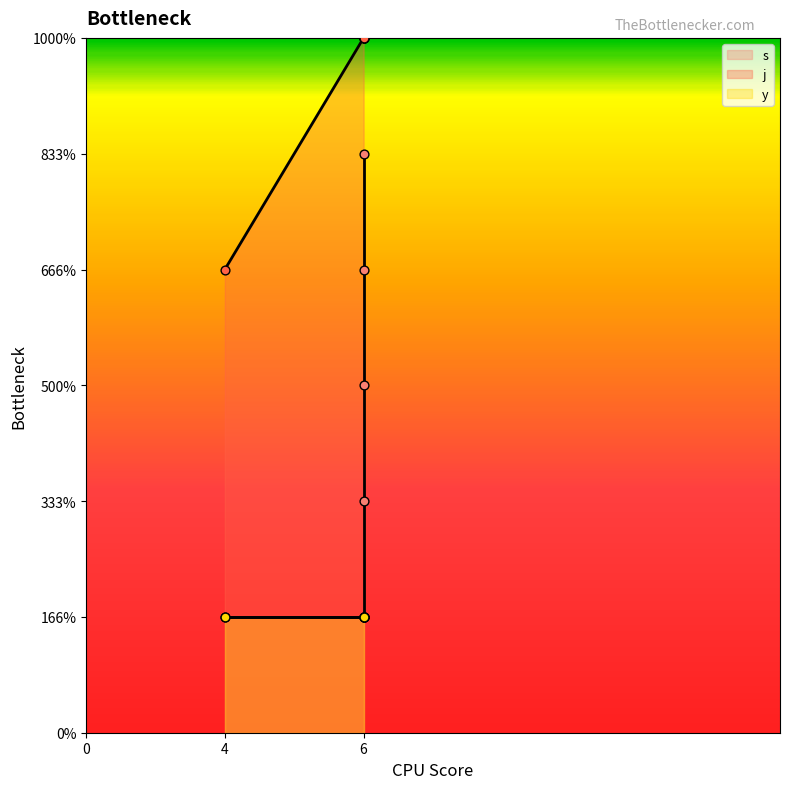

Which series reaches the maximum Y coordinate?

j